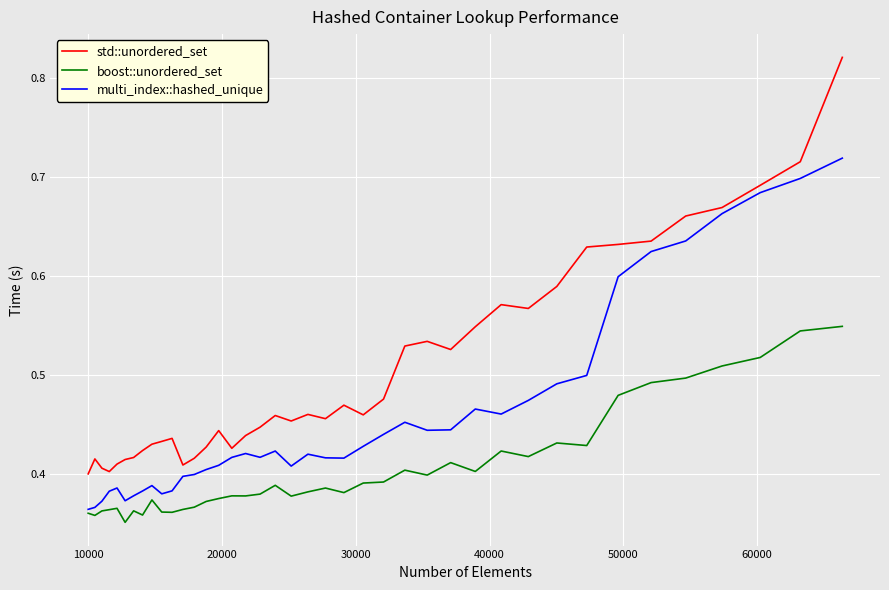

True or false: boost::unordered_set and std::unordered_set intersect in this chart.

False